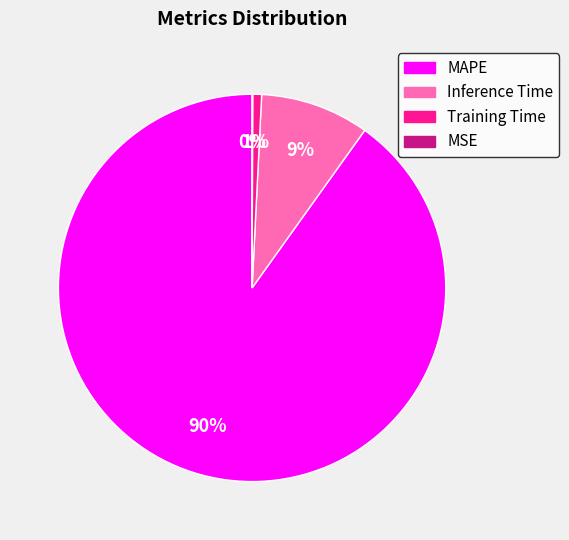

Do Inference Time and MAPE together represent more than half of the pie?

Yes